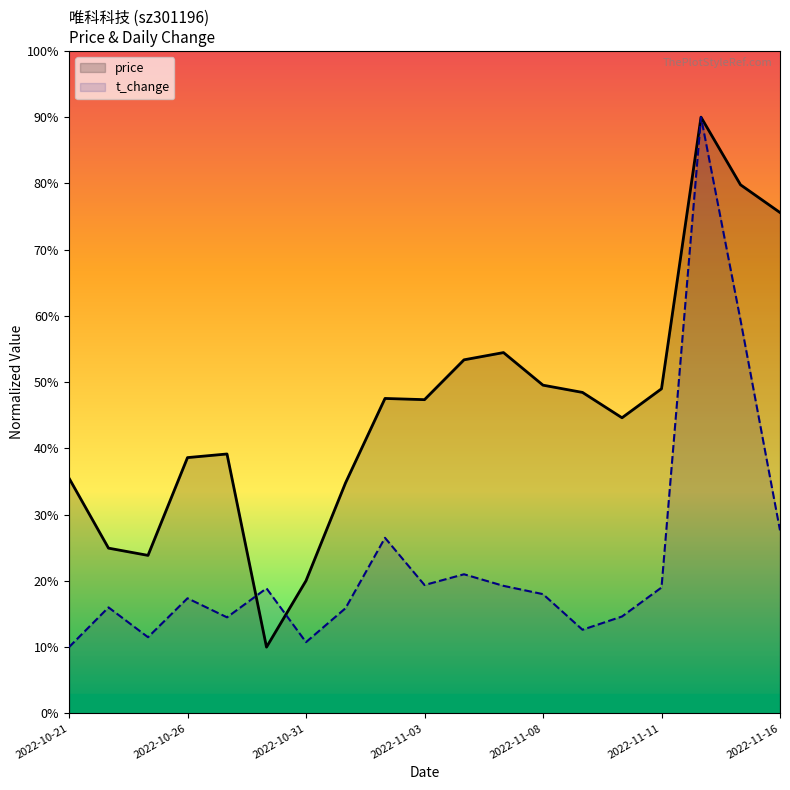

List the series in order of their overall mean, lowest first.

t_change, price